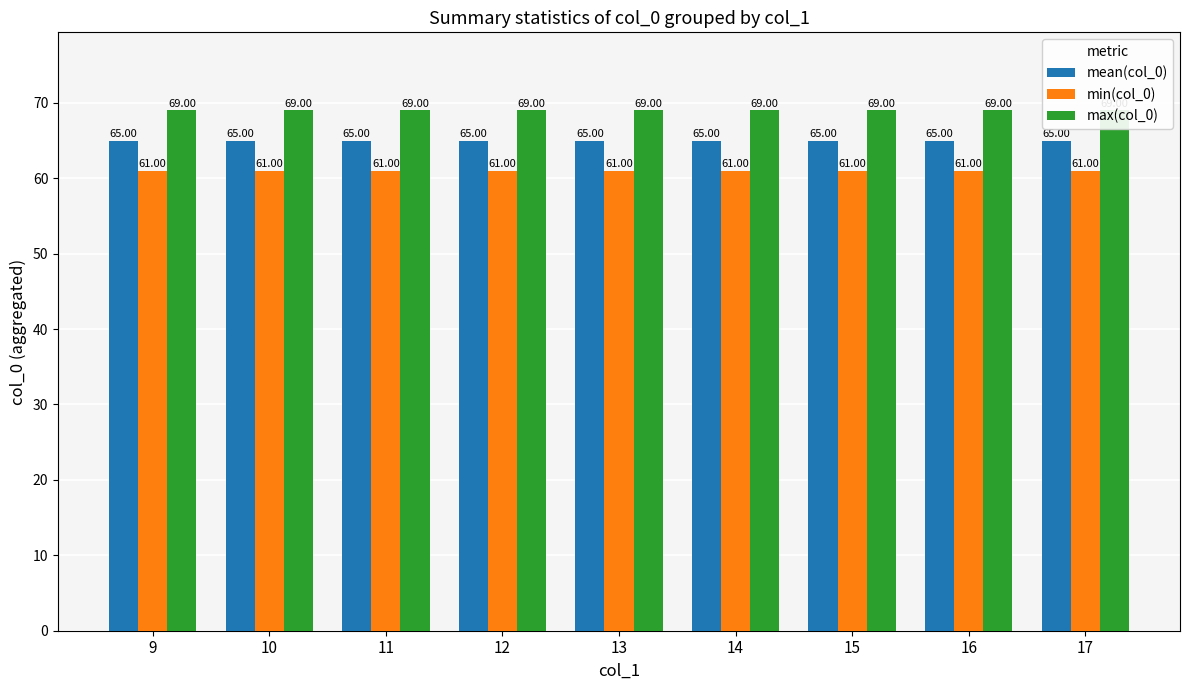

At which label does mean(col_0) reach its minimum?

9